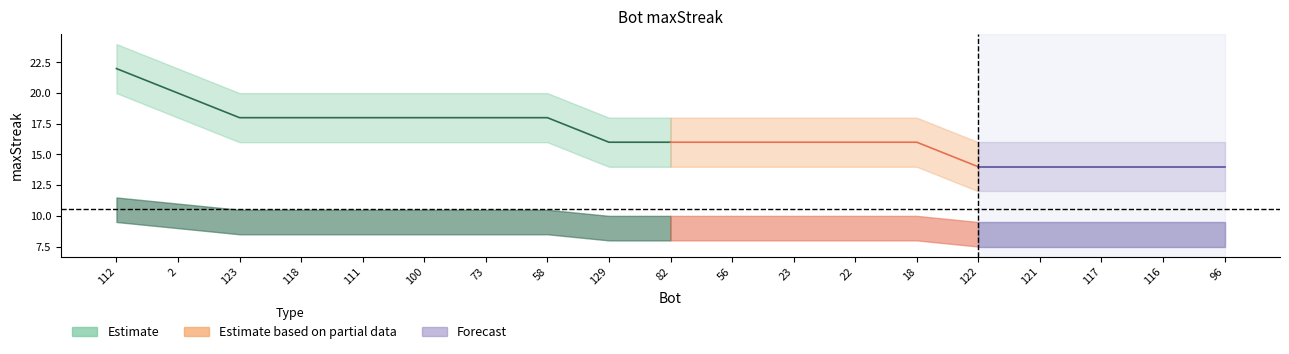

How many ave_upper values are between 9 and 10?

11